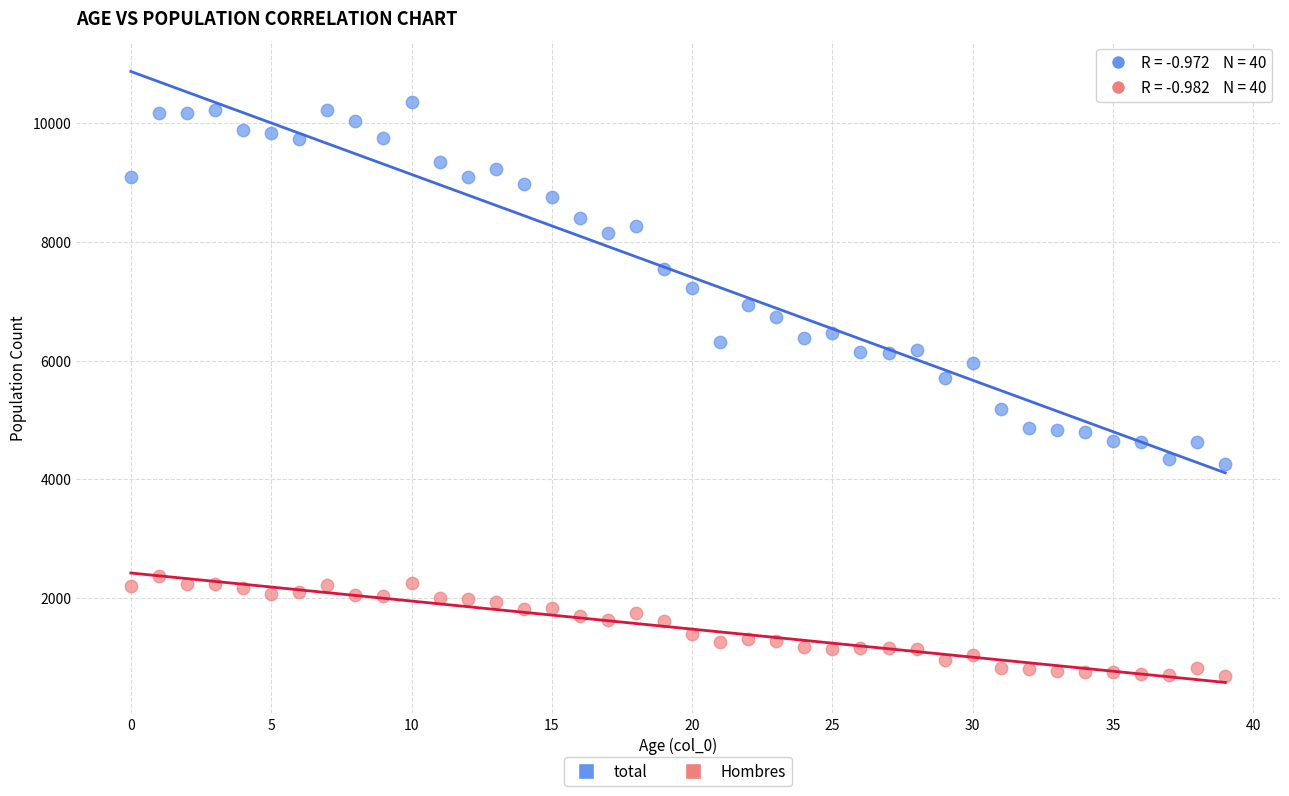

Which series reaches the minimum Y coordinate?

Hombres